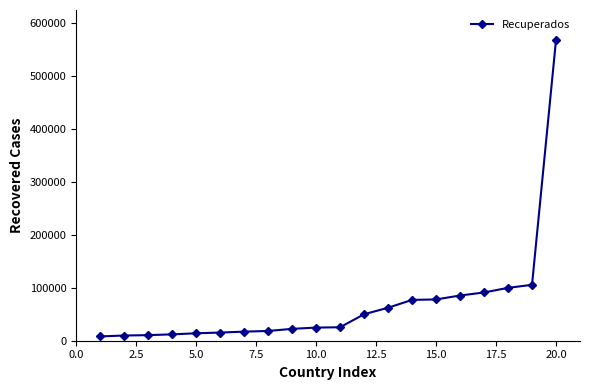

What is the difference between the maximum and minimum values?

558988